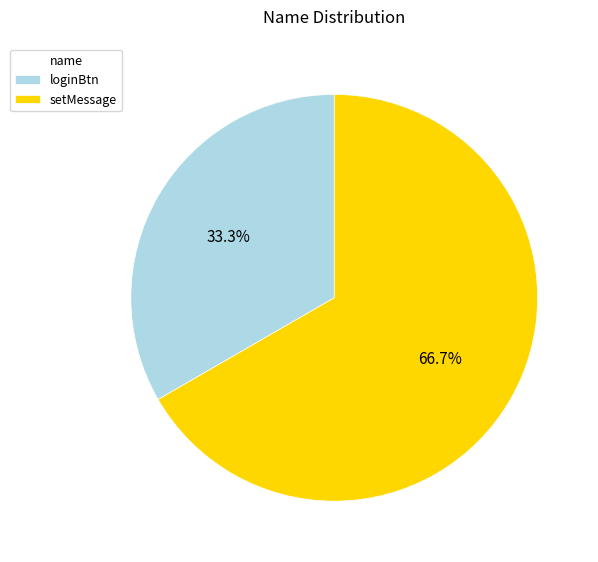

Which slice is the largest?

setMessage